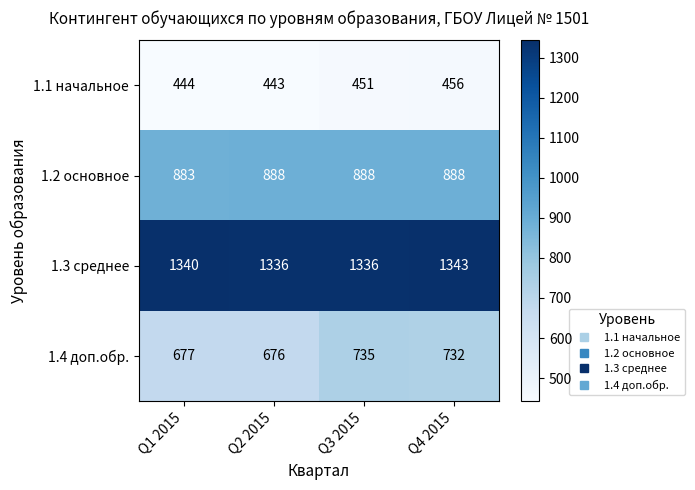

Reading left to right, list all the values displayed in this chart.

1.1 начальное: Q1 2015=444	Q2 2015=443	Q3 2015=451	Q4 2015=456
1.2 основное: Q1 2015=883	Q2 2015=888	Q3 2015=888	Q4 2015=888
1.3 среднее: Q1 2015=1340	Q2 2015=1336	Q3 2015=1336	Q4 2015=1343
1.4 доп.обр.: Q1 2015=677	Q2 2015=676	Q3 2015=735	Q4 2015=732